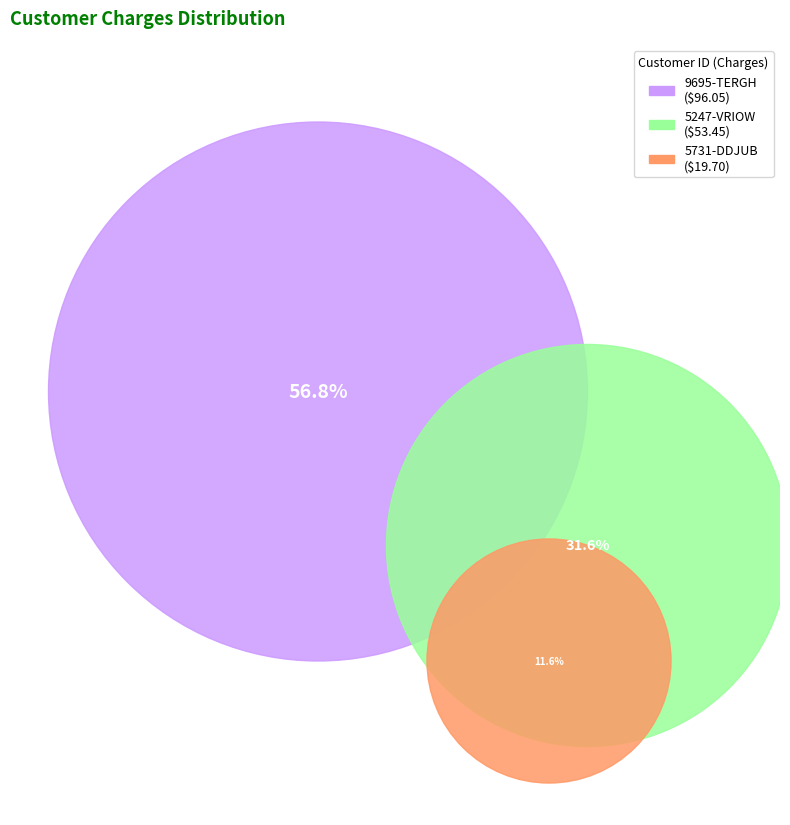

How many segments does this pie chart have?

3